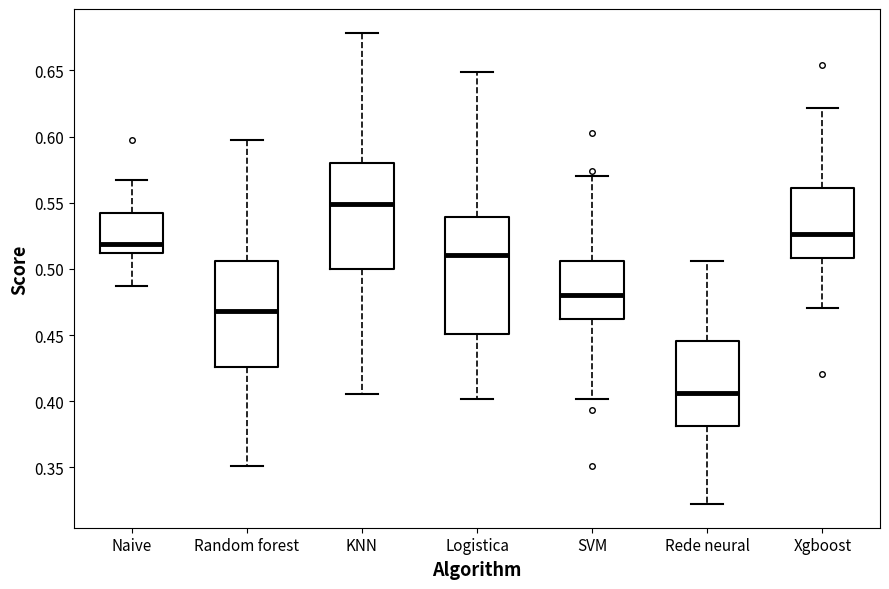

Reading left to right, read every box against the y-axis: the position of its median line, the range the box covers, and the ends of its whiskers. The values are not printed on the chart, so give them approximately, as read against the axis.

Naive: median 0.520, box 0.510 to 0.540, whiskers 0.485 to 0.565
Random forest: median 0.470, box 0.425 to 0.505, whiskers 0.350 to 0.595
KNN: median 0.550, box 0.500 to 0.580, whiskers 0.405 to 0.680
Logistica: median 0.510, box 0.450 to 0.540, whiskers 0.400 to 0.650
SVM: median 0.480, box 0.460 to 0.505, whiskers 0.400 to 0.570
Rede neural: median 0.405, box 0.380 to 0.445, whiskers 0.320 to 0.505
Xgboost: median 0.525, box 0.510 to 0.560, whiskers 0.470 to 0.620